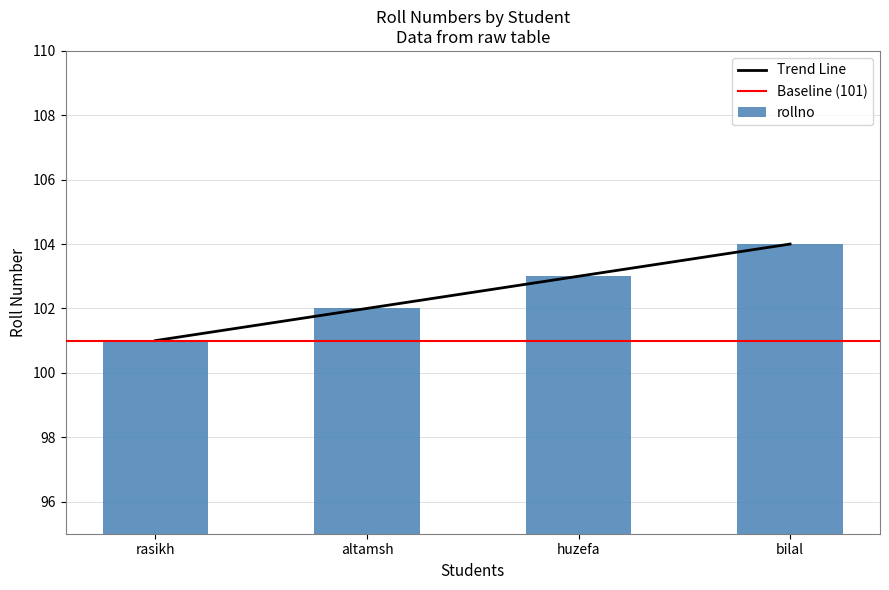

Reading left to right, what are all the values shown in this chart?

rasikh=101	altamsh=102	huzefa=103	bilal=104